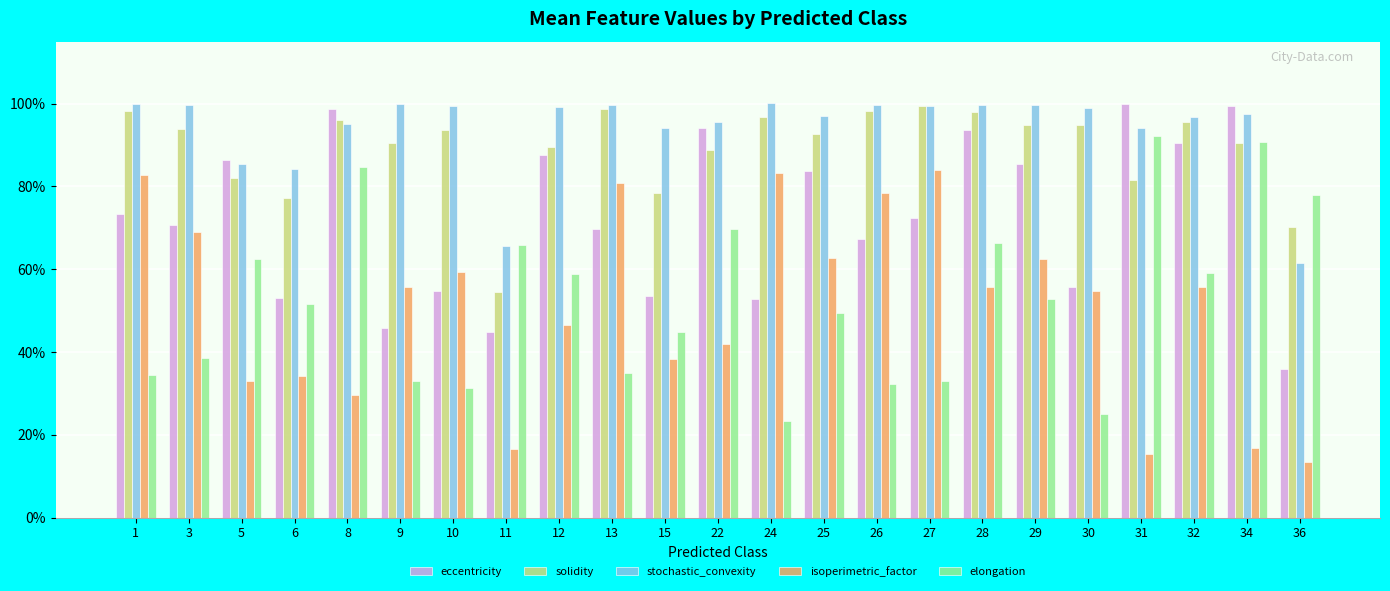

What are all the series names shown in the legend?

eccentricity, solidity, stochastic_convexity, isoperimetric_factor, elongation